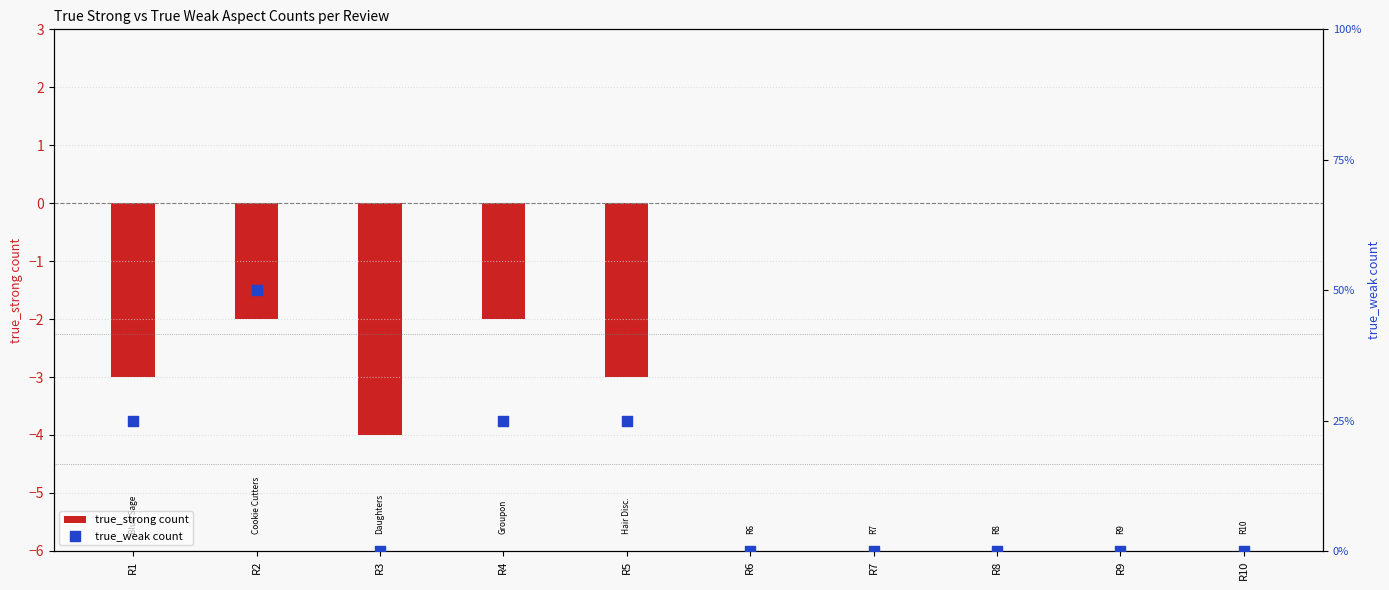

Which series has the largest Y range (max minus min)?

true_strong count